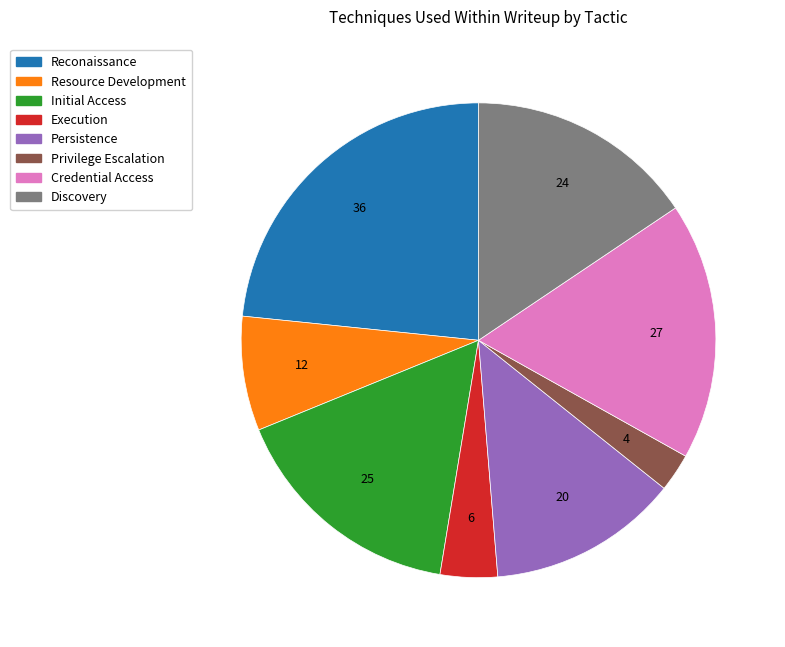

Is it true that Persistence is 13% of the pie?

True